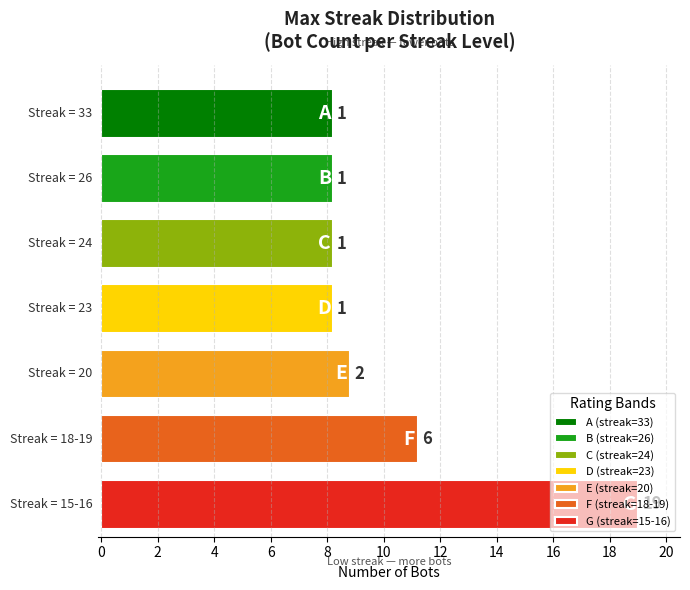

The value at 19-18 is 16. True or false?

False